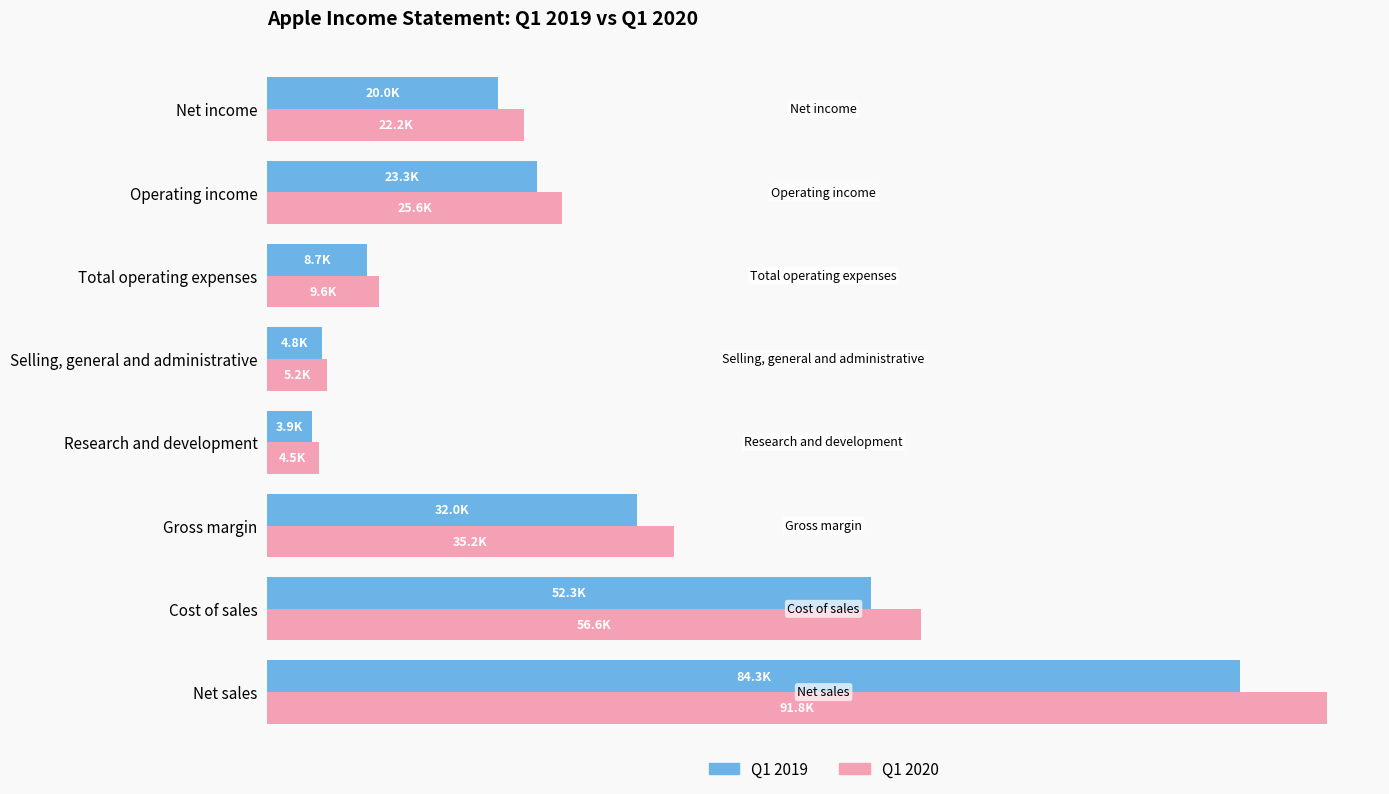

What are all the series names shown in the legend?

Q1 2019, Q1 2020